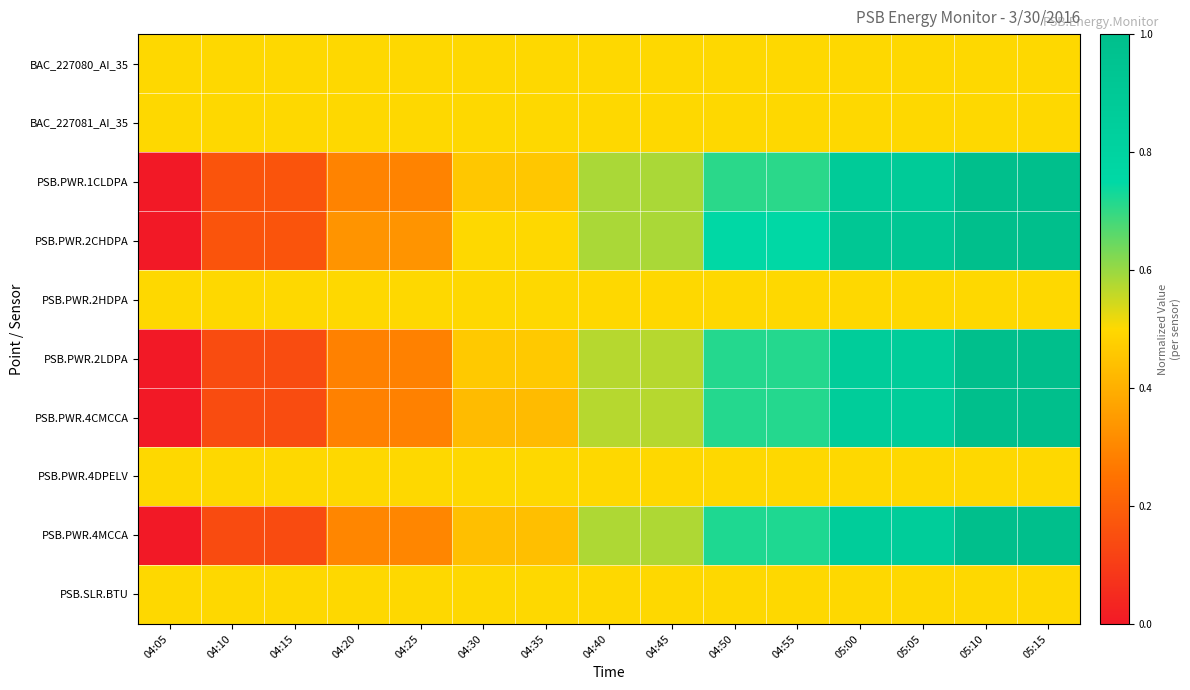

Rank the series at 04:45 from lowest to highest value.

BAC_227080_AI_35, BAC_227081_AI_35, PSB.PWR.2HDPA, PSB.PWR.4DPELV, PSB.SLR.BTU, PSB.PWR.2LDPA, PSB.PWR.4CMCCA, PSB.PWR.4MCCA, PSB.PWR.1CLDPA, PSB.PWR.2CHDPA